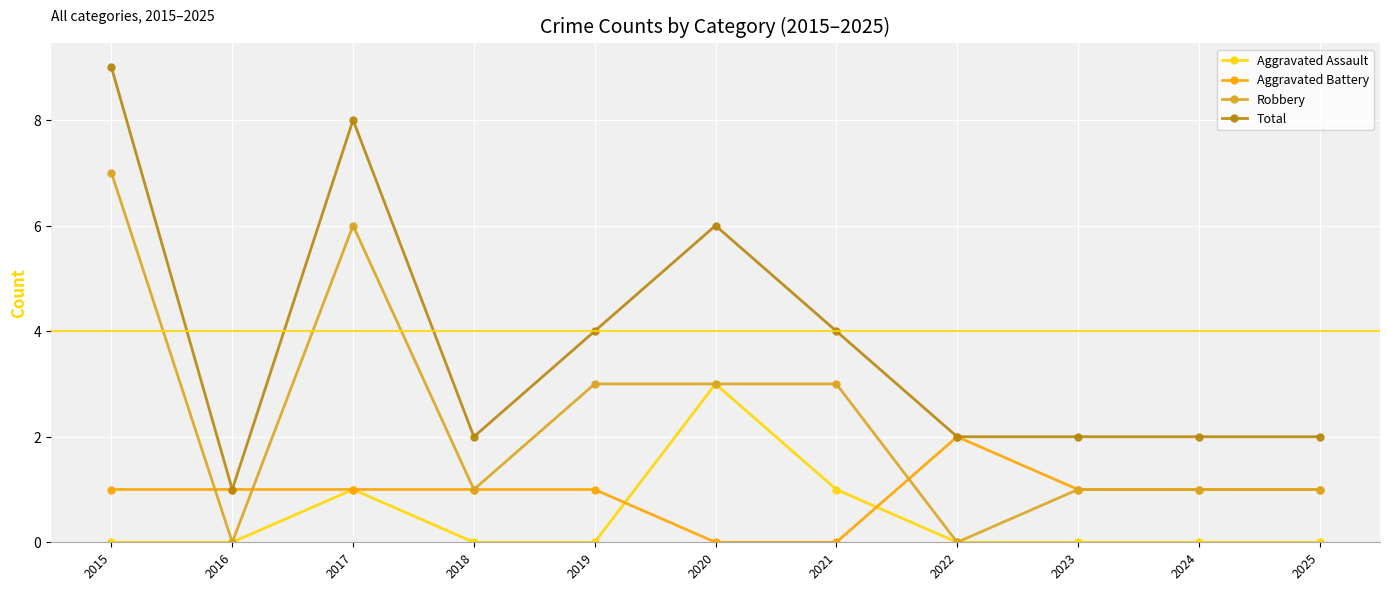

Reading left to right, transcribe all the data shown in this chart.

Aggravated Assault: 2015=0	2016=0	2017=1	2018=0	2019=0	2020=3	2021=1	2022=0	2023=0	2024=0	2025=0
Aggravated Battery: 2015=1	2016=1	2017=1	2018=1	2019=1	2020=0	2021=0	2022=2	2023=1	2024=1	2025=1
Robbery: 2015=7	2016=0	2017=6	2018=1	2019=3	2020=3	2021=3	2022=0	2023=1	2024=1	2025=1
Total: 2015=9	2016=1	2017=8	2018=2	2019=4	2020=6	2021=4	2022=2	2023=2	2024=2	2025=2